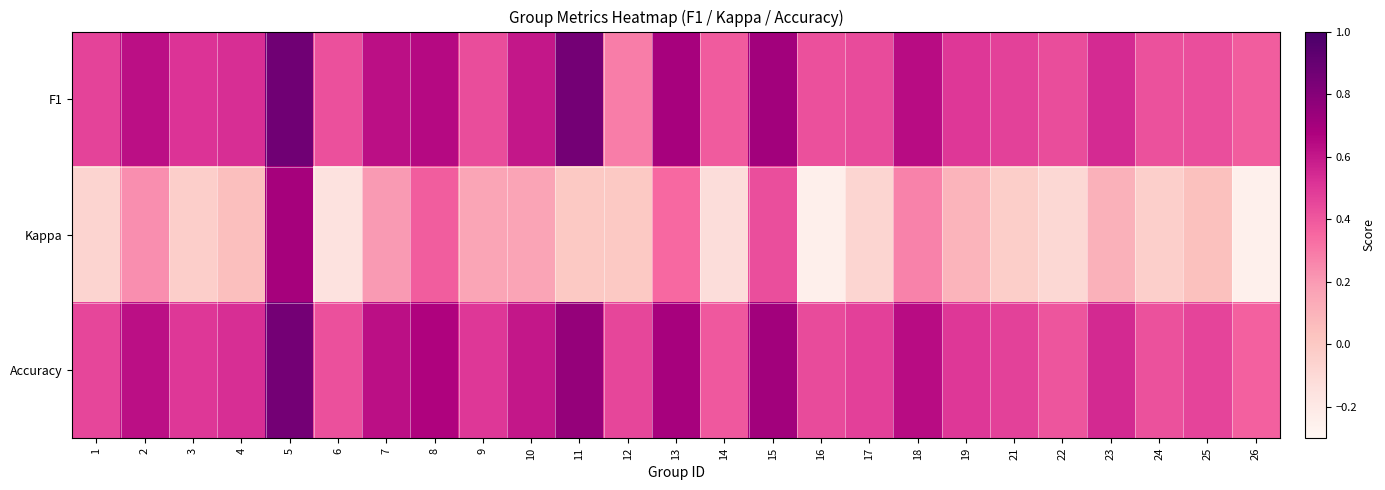

Between 10 and 14, which series saw the biggest shift?

Kappa